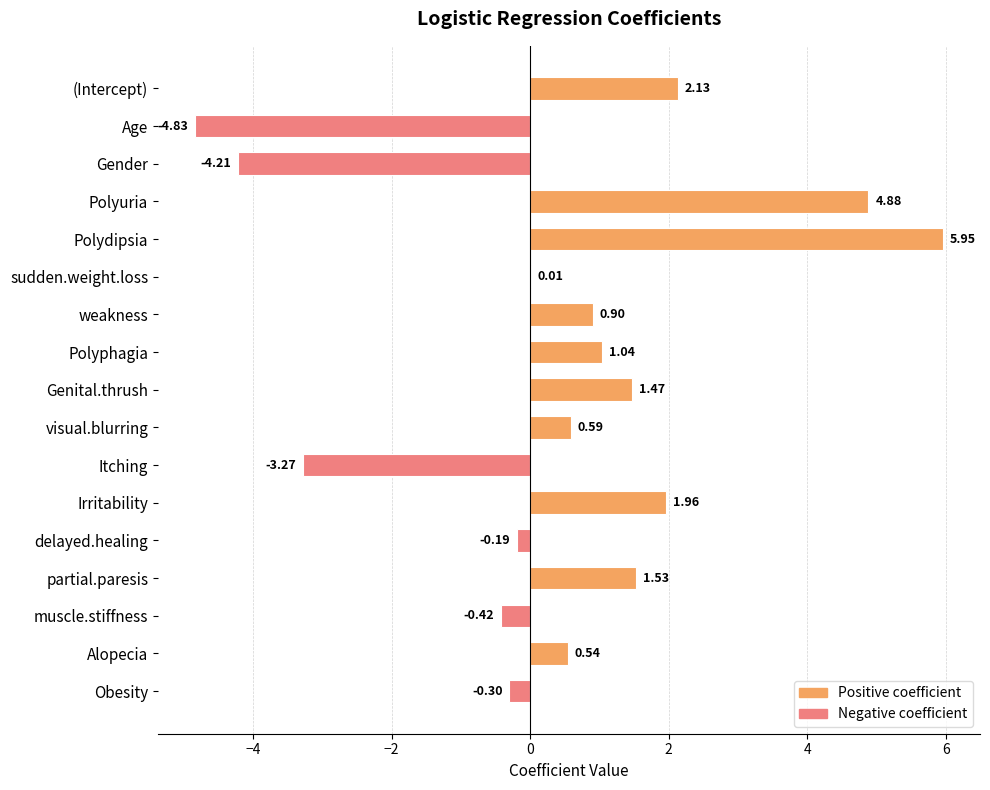

Between Polyphagia and Genital.thrush, which is larger?

Genital.thrush